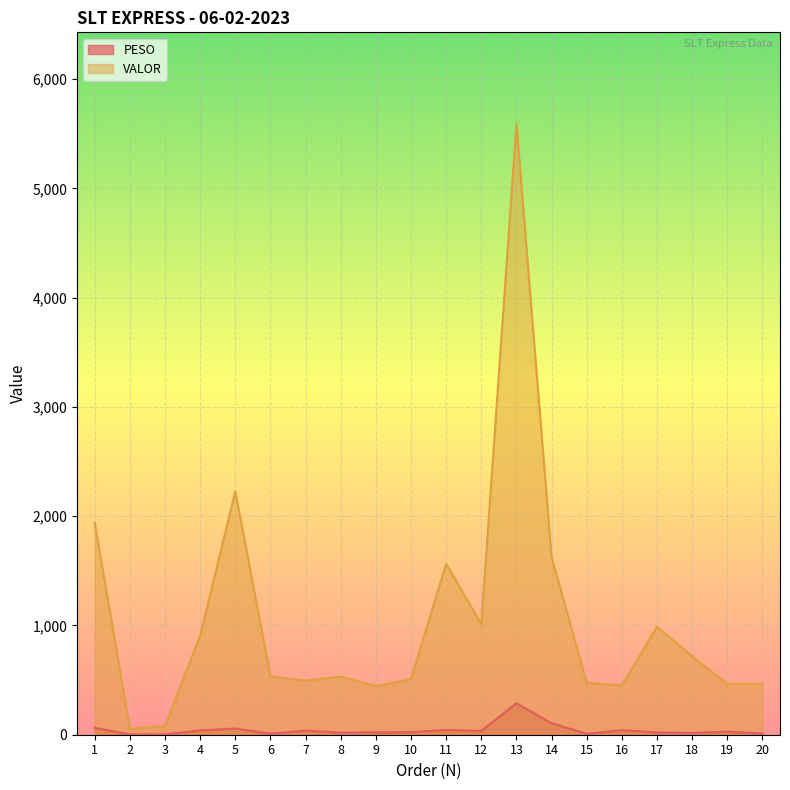

How many lines are shown in the chart?

2